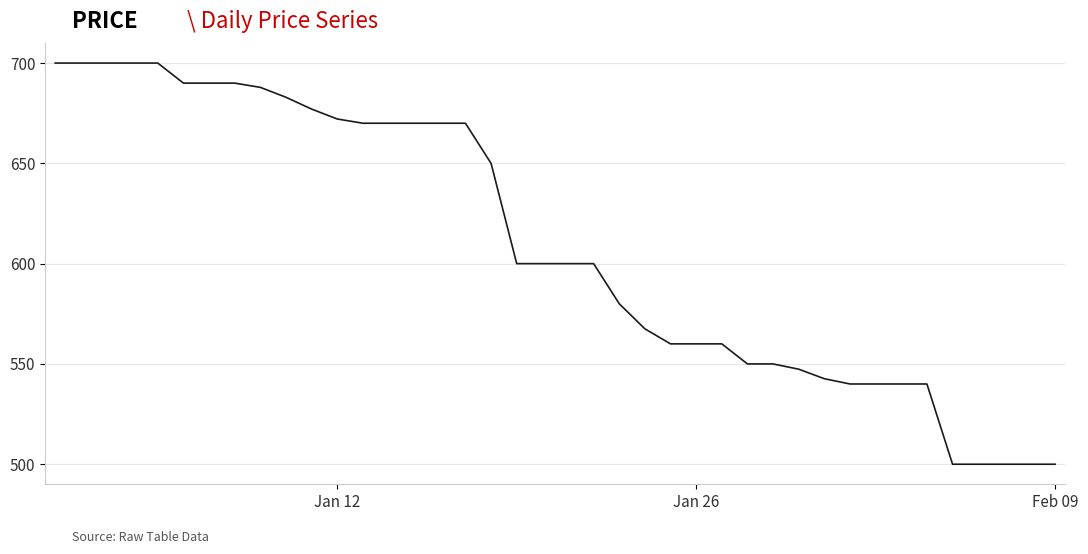

What is the greatest value displayed?

700.0